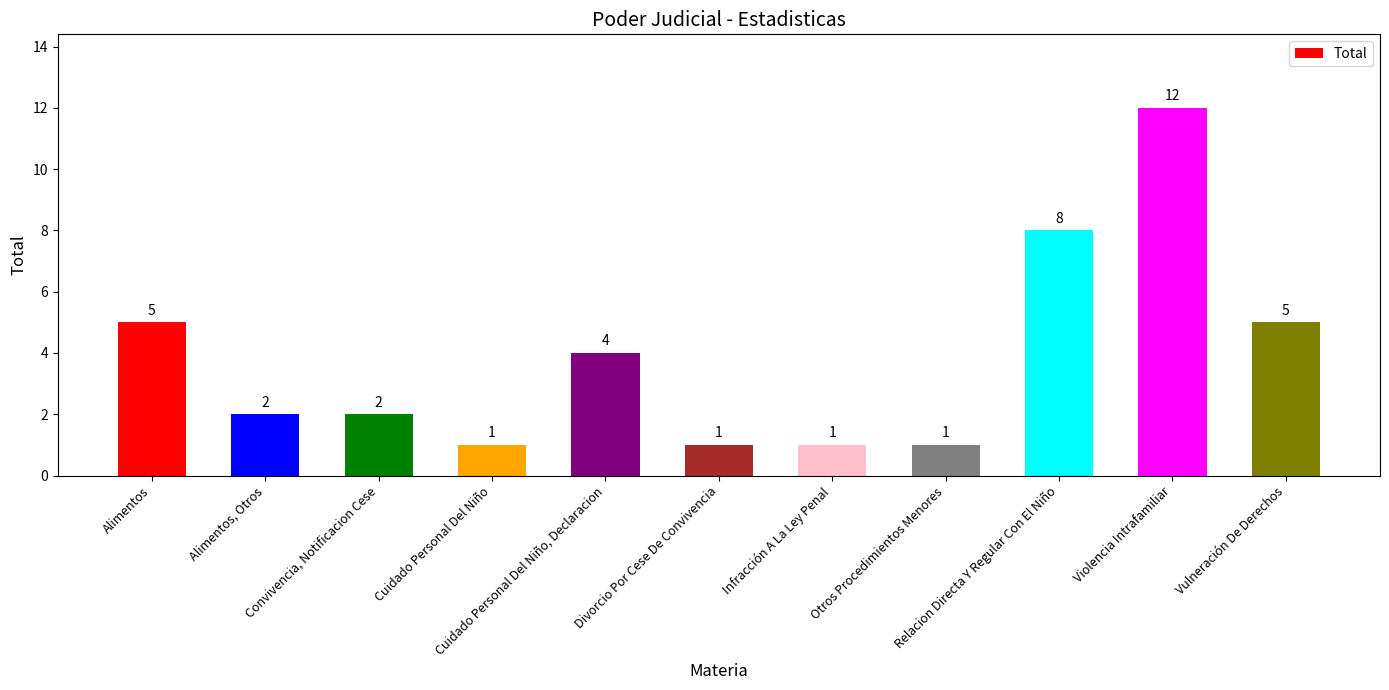

What is the value of the 6th bar from the left?

1